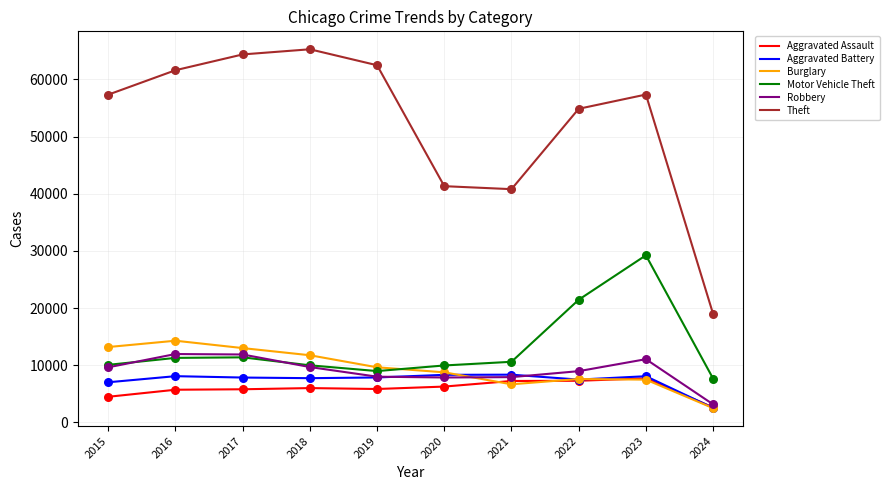

What is the total value across all series at 2018?

110436